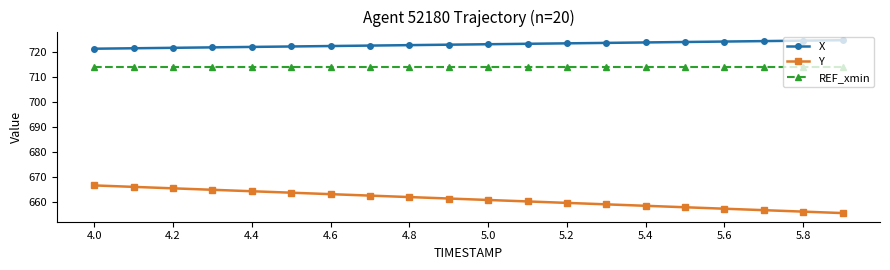

What is the value of the REF_xmin point at the 5th from the left?

714.3